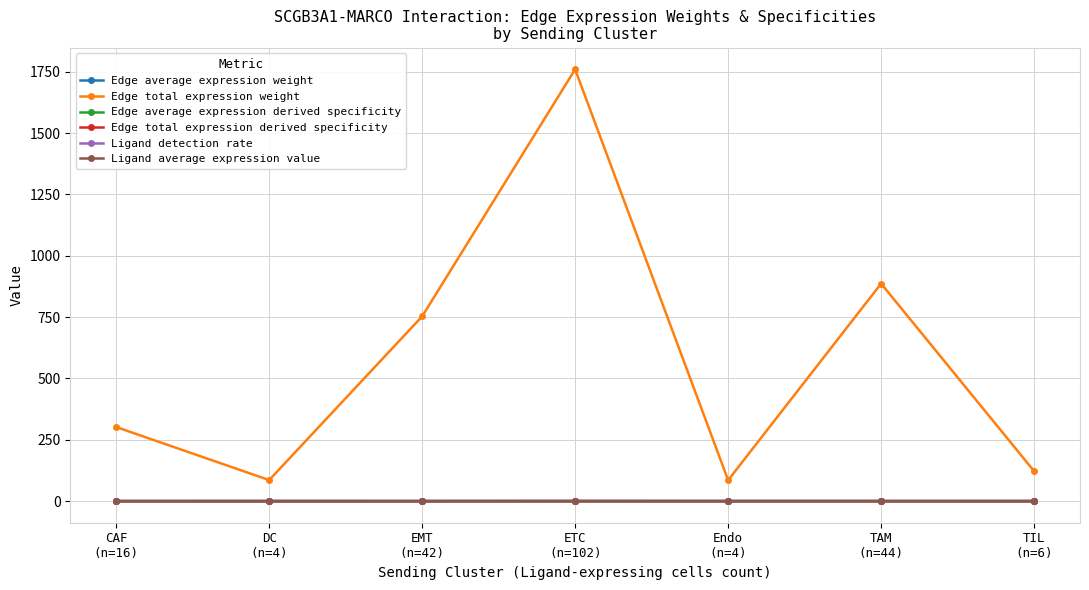

What position from the right is CAF
(n=16)?

7